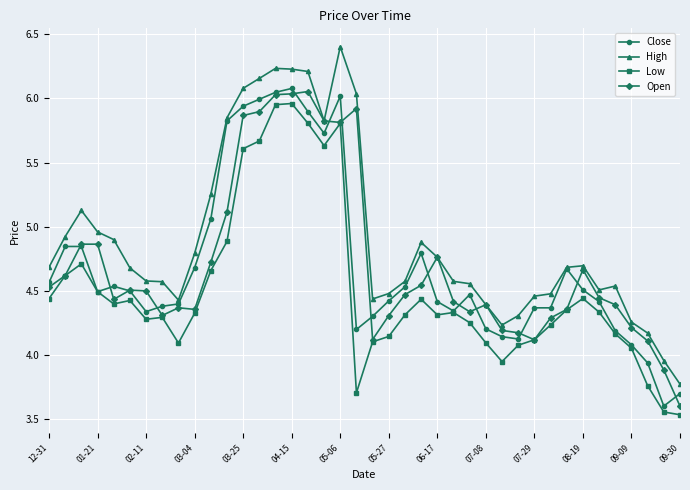

True or false: Close has more than 0 points higher than both neighbors.

True